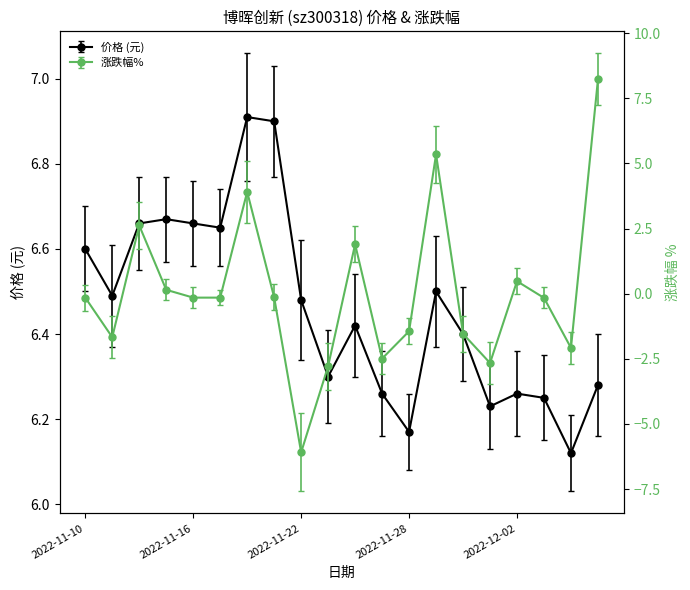

Rank the categories by value from lowest to highest.

2022-12-06, 2022-11-28, 2022-12-01, 2022-12-05, 2022-11-25, 2022-12-02, 2022-12-07, 2022-11-23, 2022-11-30, 2022-11-24, 2022-11-22, 2022-11-11, 2022-11-29, 2022-11-10, 2022-11-17, 2022-11-14, 2022-11-16, 2022-11-15, 2022-11-21, 2022-11-18